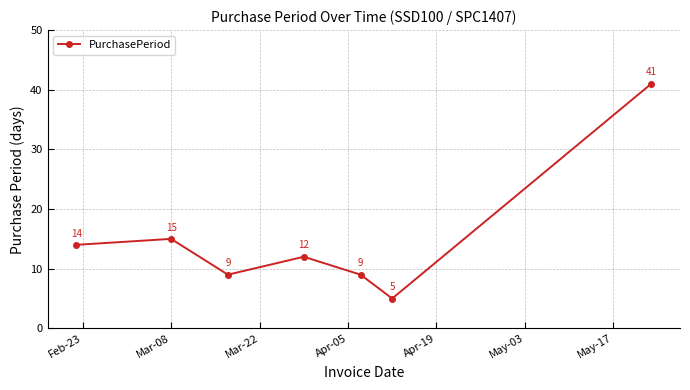

What is the value of the 1st point from the left?

14